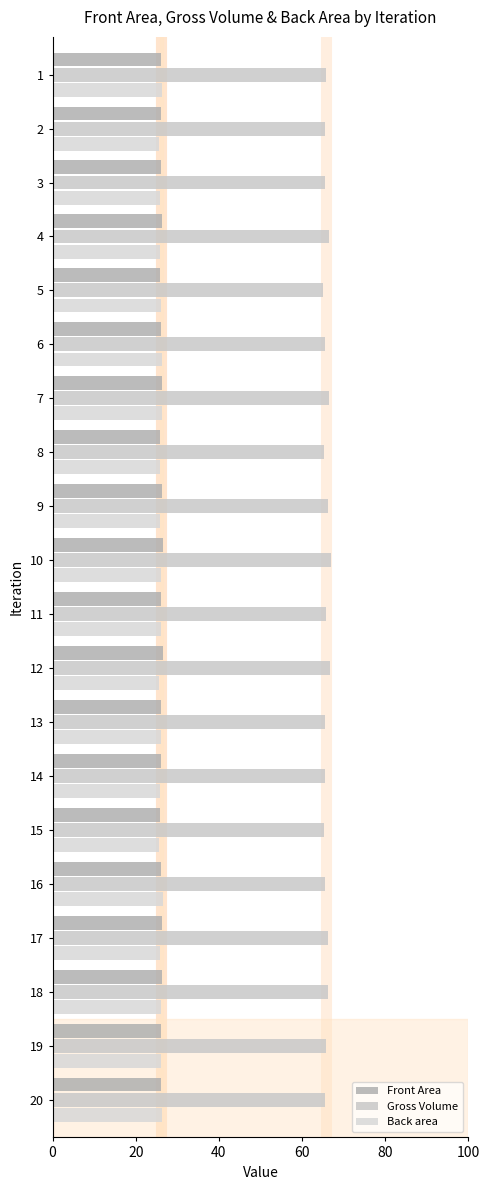

What is the maximum value for Back area?

26.5